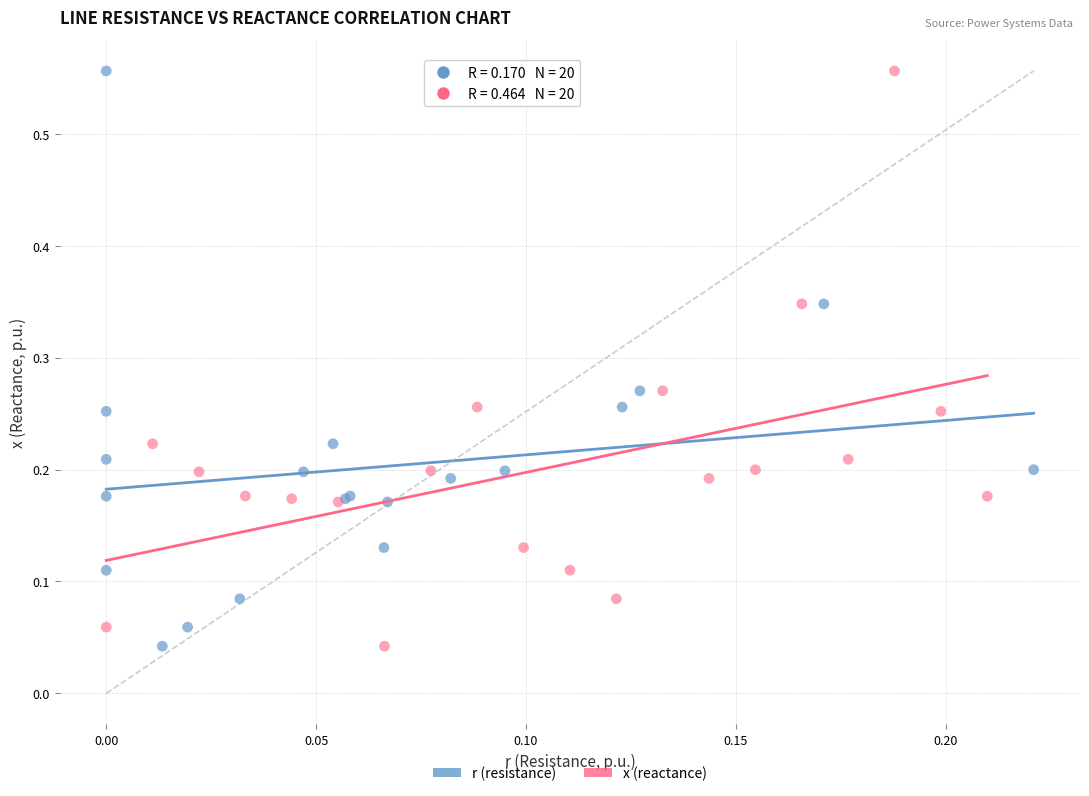

What are all the series names shown in the legend?

r (resistance), x (reactance)